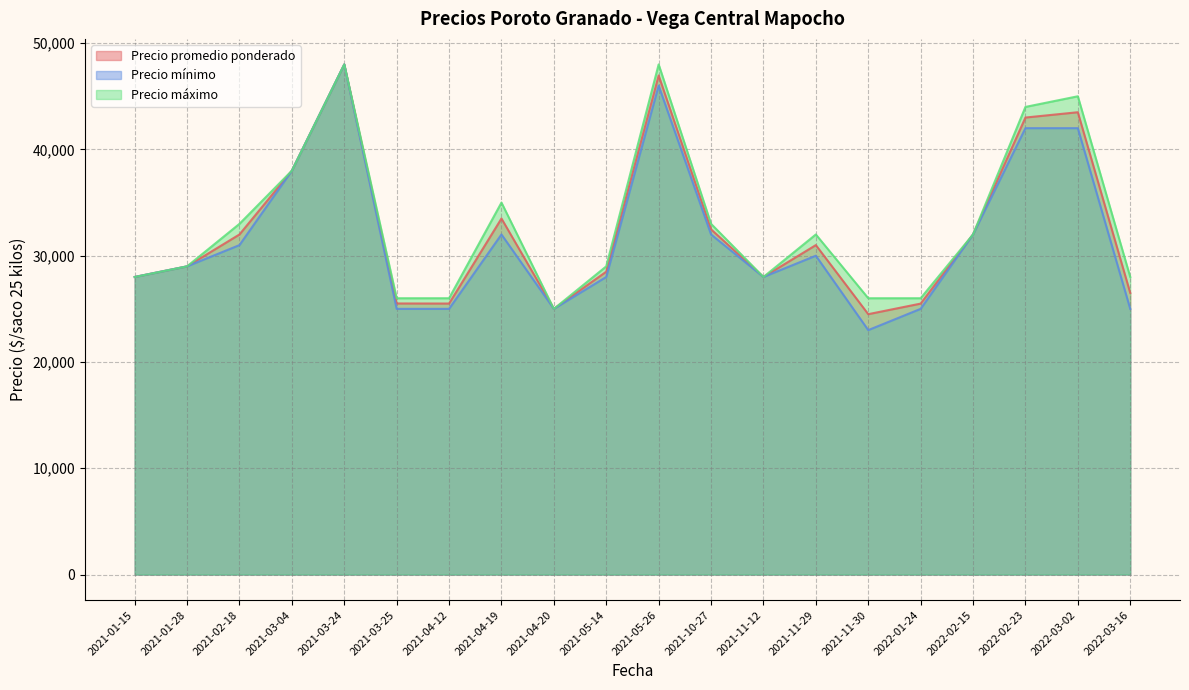

What are all the series names shown in the legend?

Precio promedio ponderado, Precio mínimo, Precio máximo